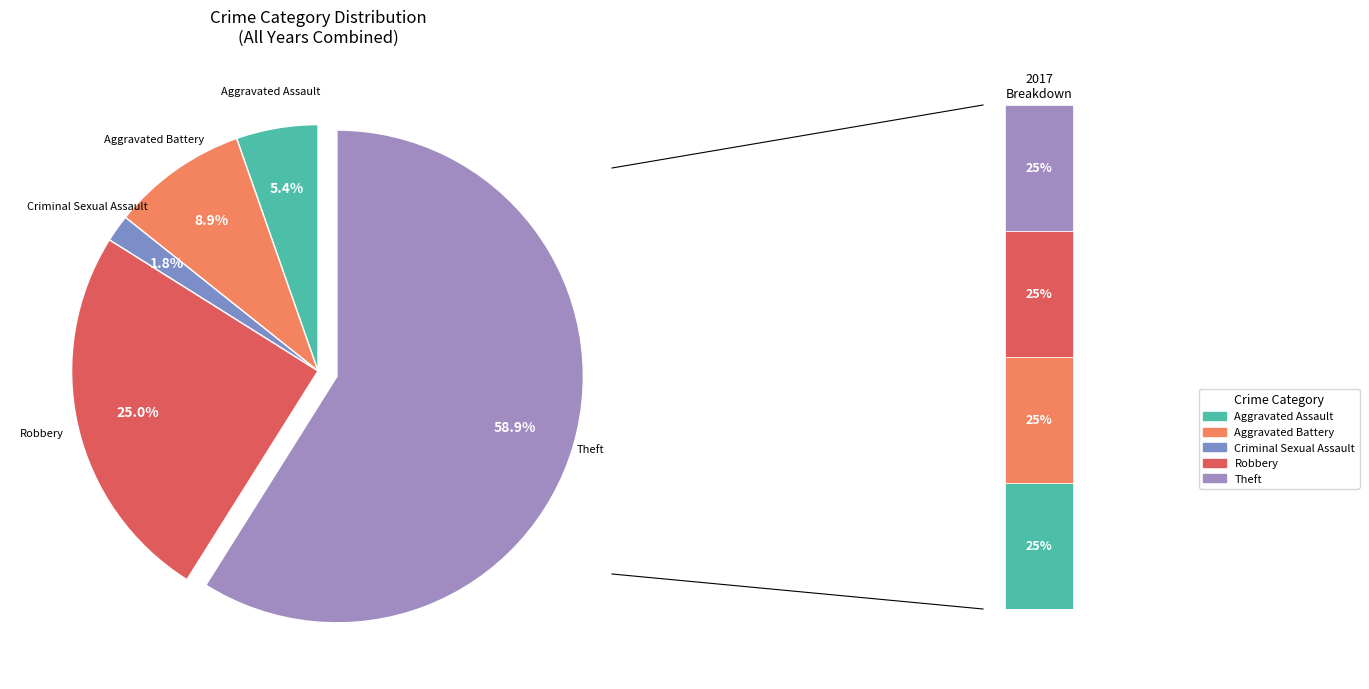

Rank the categories by value from lowest to highest.

Criminal Sexual Assault, Aggravated Assault, Aggravated Battery, Robbery, Theft